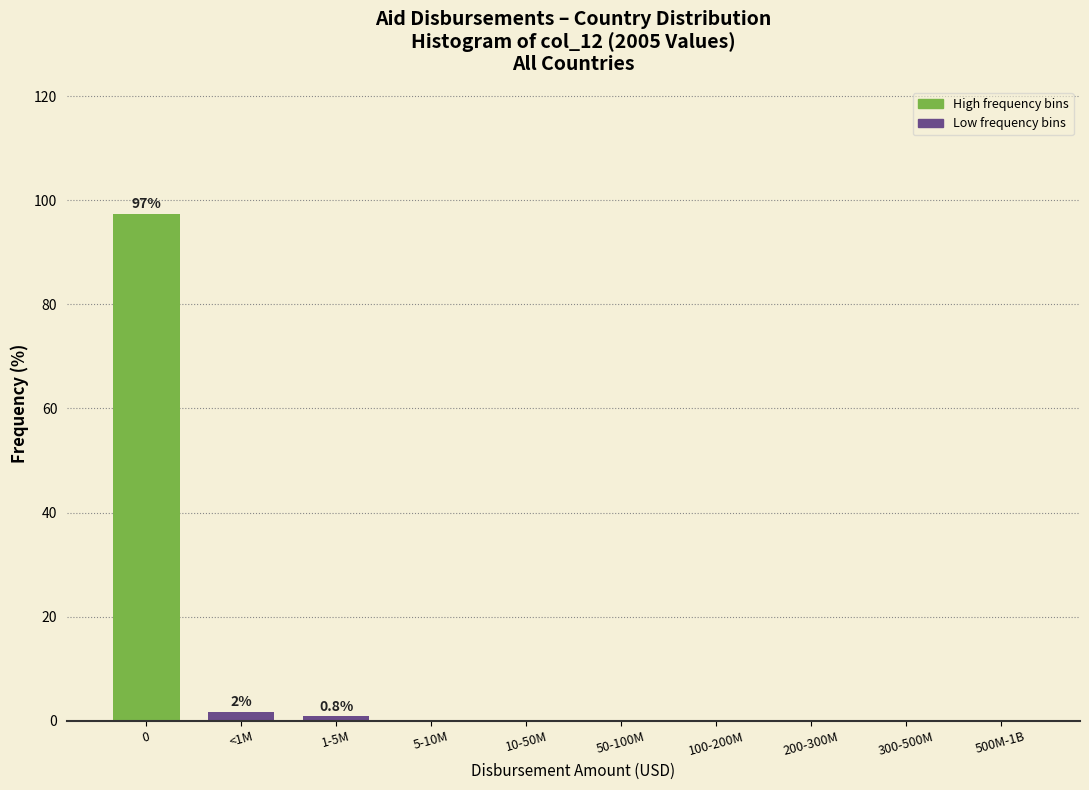

Reading right to left, list all the values displayed in this chart.

500M-1B=0.0	300-500M=0.0	200-300M=0.0	100-200M=0.0	50-100M=0.0	10-50M=0.0	5-10M=0.0	1-5M=0.8	<1M=1.7	0=97.5